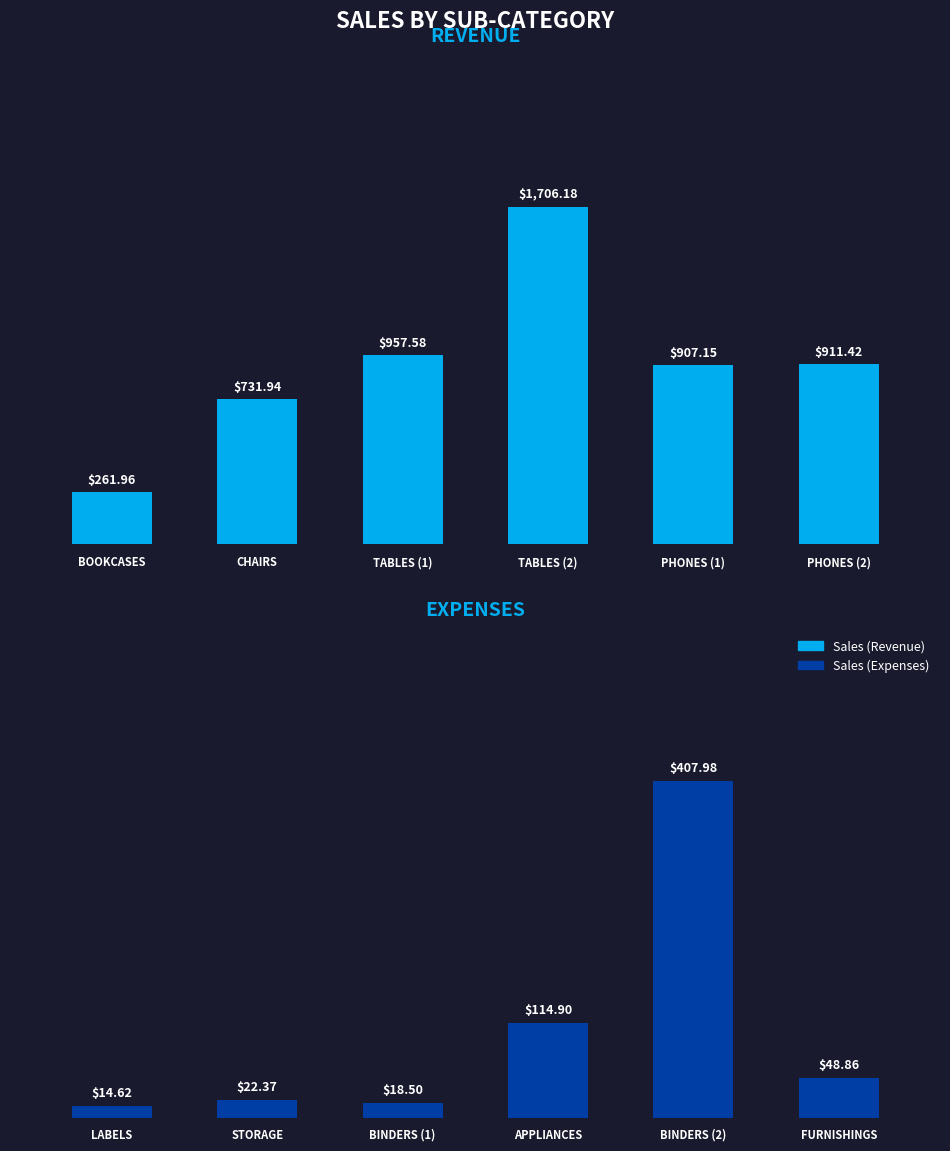

What is the sum of the Sales (Revenue) values at 2 and 5?

1869.0